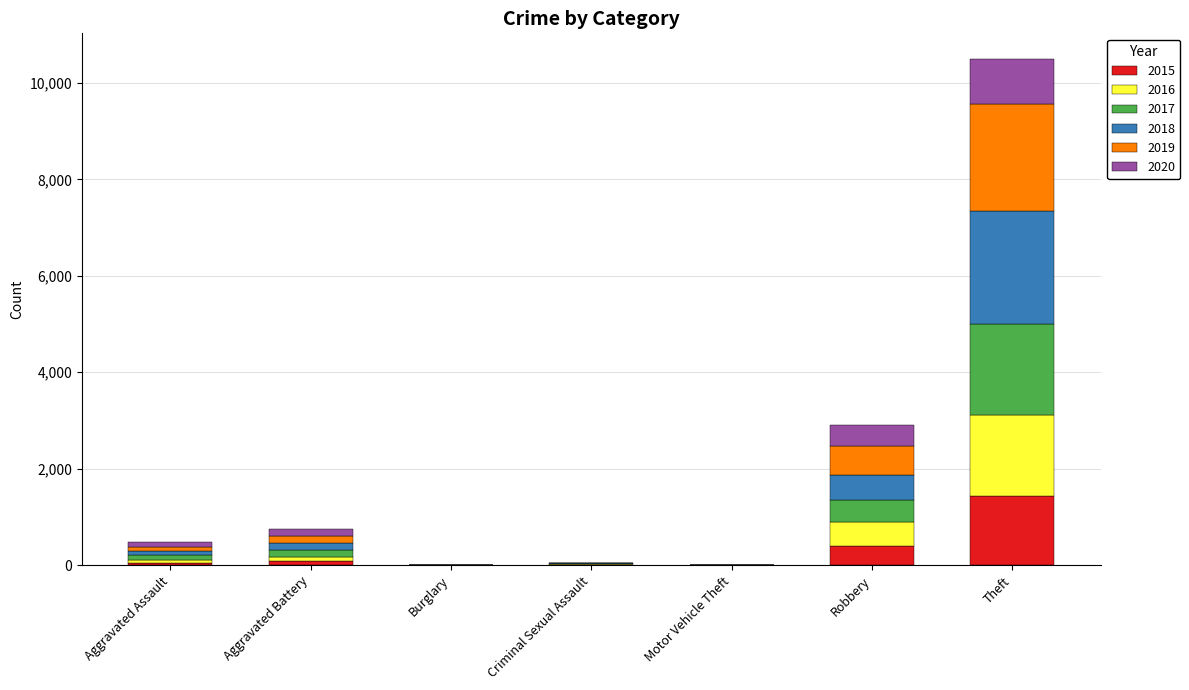

The value of 2015 at Burglary is 0. True or false?

True